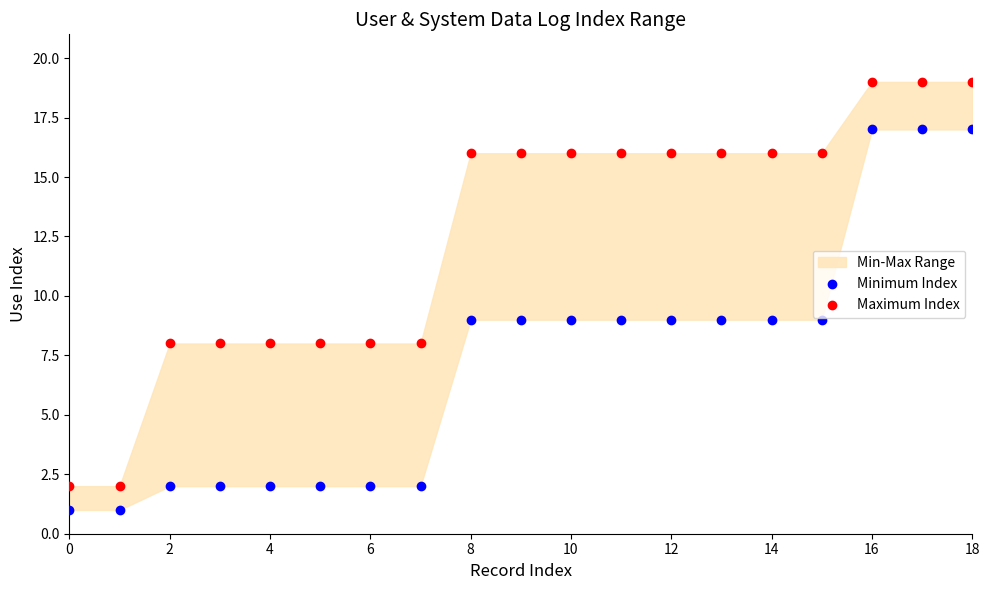

Which series reaches the maximum Y coordinate?

Maximum Index